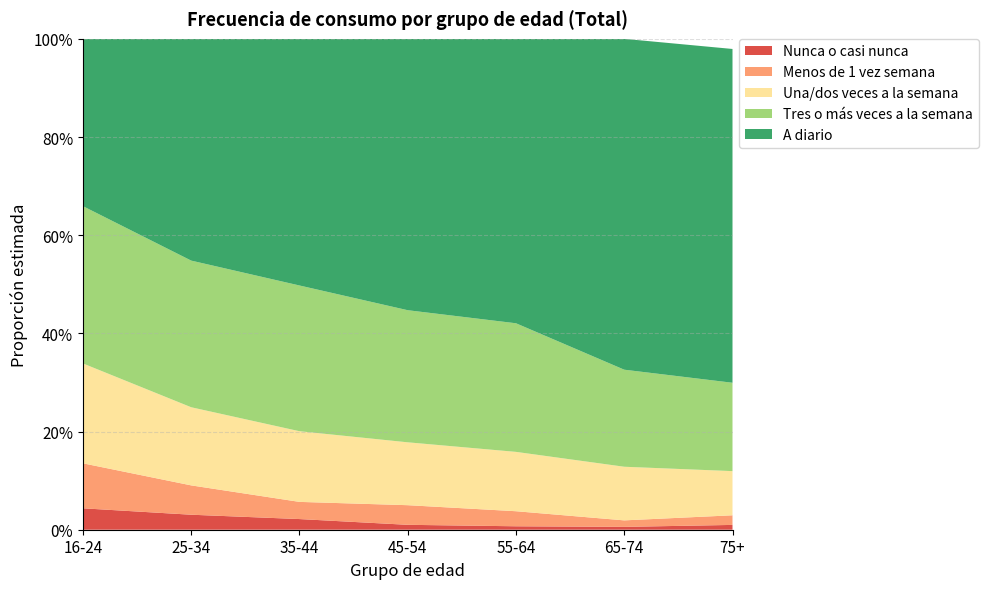

Reading right to left, transcribe all the data shown in this chart.

Nunca o casi nunca: 75+=0.0	65-74=0.0	55-64=0.0	45-54=0.0	35-44=0.0	25-34=0.0	16-24=0.0
Menos de 1 vez semana: 75+=0.0	65-74=0.0	55-64=0.0	45-54=0.0	35-44=0.0	25-34=0.1	16-24=0.1
Una/dos veces a la semana: 75+=0.1	65-74=0.1	55-64=0.1	45-54=0.1	35-44=0.1	25-34=0.2	16-24=0.2
Tres o más veces a la semana: 75+=0.2	65-74=0.2	55-64=0.3	45-54=0.3	35-44=0.3	25-34=0.3	16-24=0.3
A diario: 75+=0.7	65-74=0.7	55-64=0.6	45-54=0.6	35-44=0.5	25-34=0.5	16-24=0.3